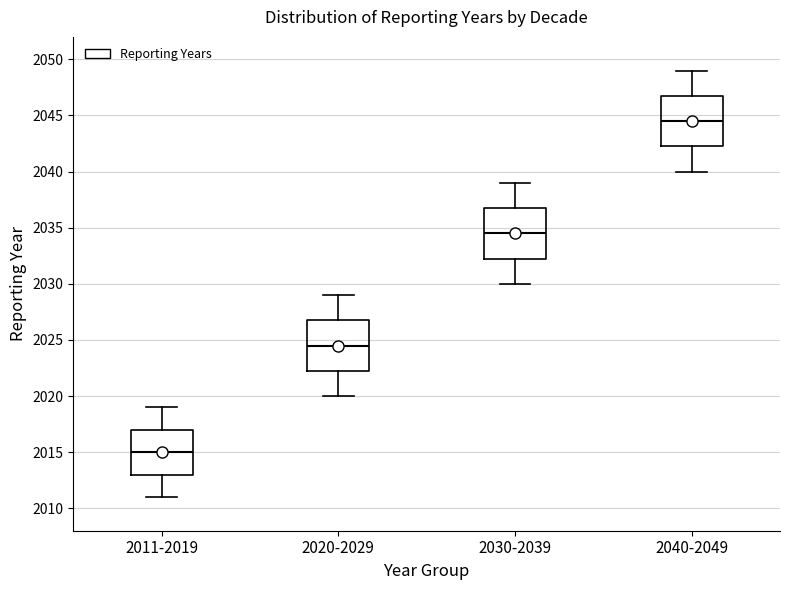

Where does the lower whisker of the box for 2040-2049 end on the y-axis? The values are not printed on the chart, so give them approximately, as read against the axis.

2040.0